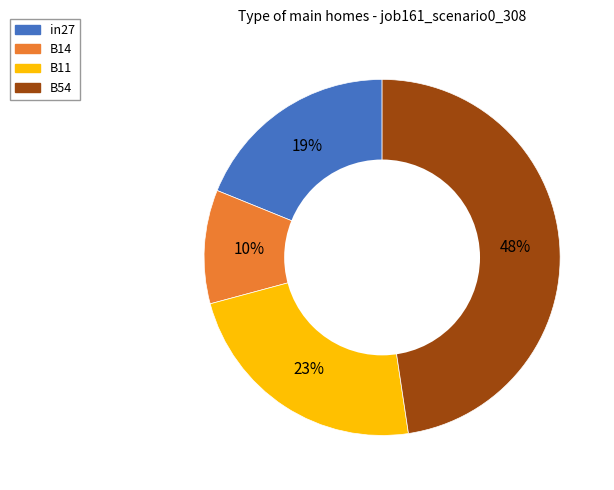

Is there any slice that represents more than half of the pie?

No